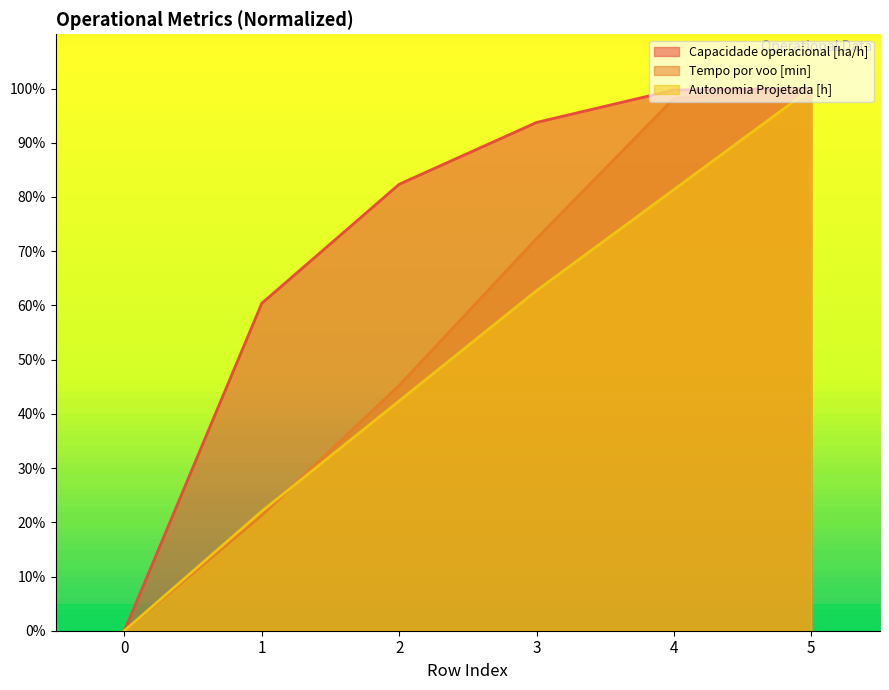

Reading left to right, transcribe all the data shown in this chart.

Capacidade operacional [ha/h]: 0.0	60.4	82.3	93.7	99.7	100.0
Tempo por voo [min]: 0.0	21.3	45.2	72.3	98.2	100.0
Autonomia Projetada [h]: 0.0	22.0	42.4	62.7	81.4	100.0